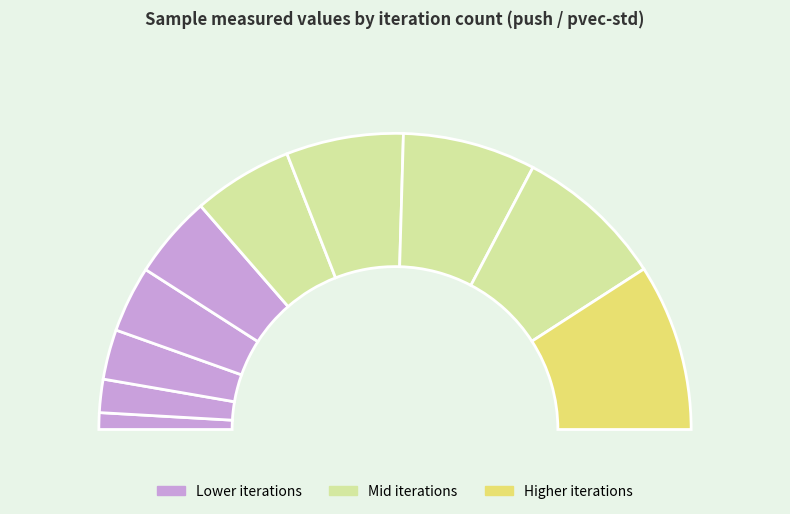

How many slices are in this pie chart?

10